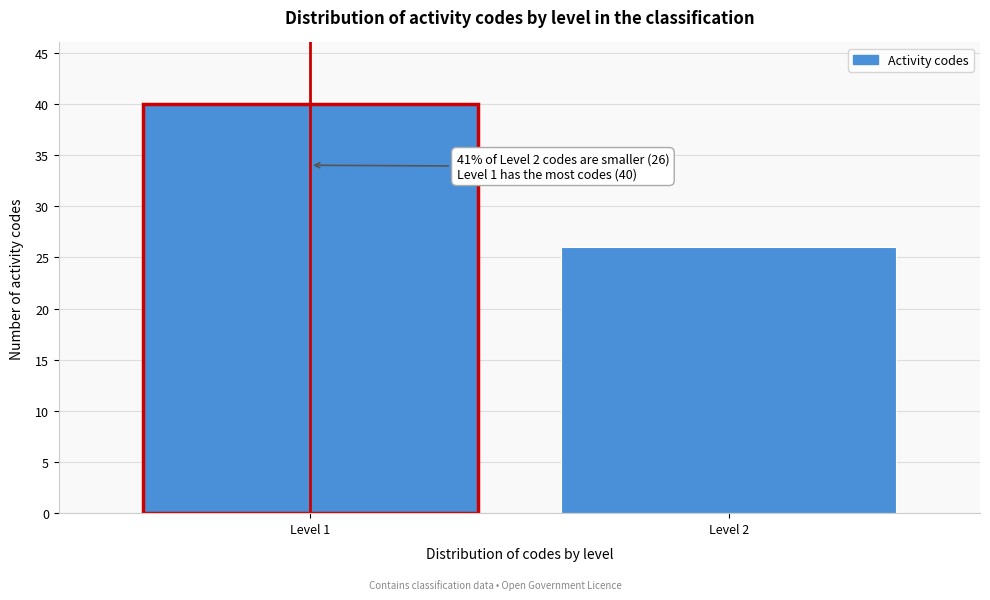

Reading left to right, transcribe all the data shown in this chart.

Level 1=40	Level 2=26